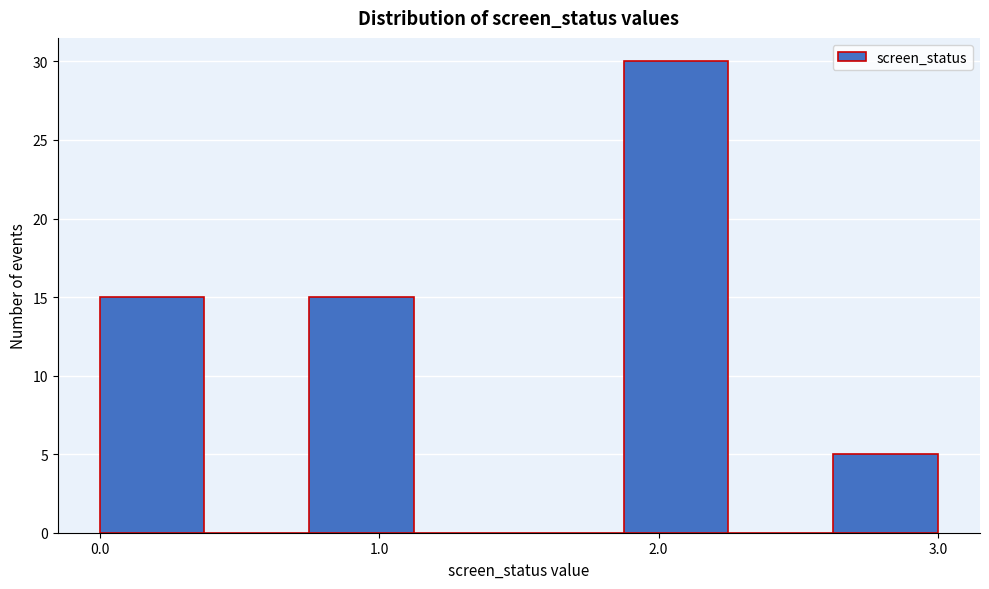

Read against the x-axis, roughly where is the centre of the tallest bar?

2.1